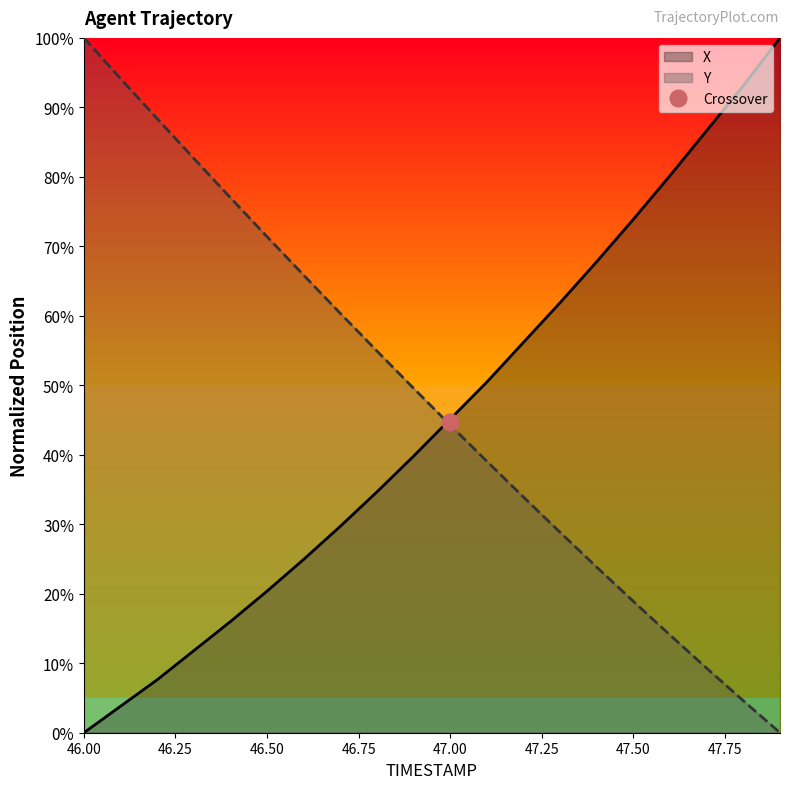

Where does the Y series first go above 49?

46.00